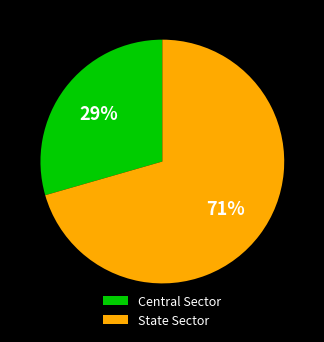

How many segments does this pie chart have?

2